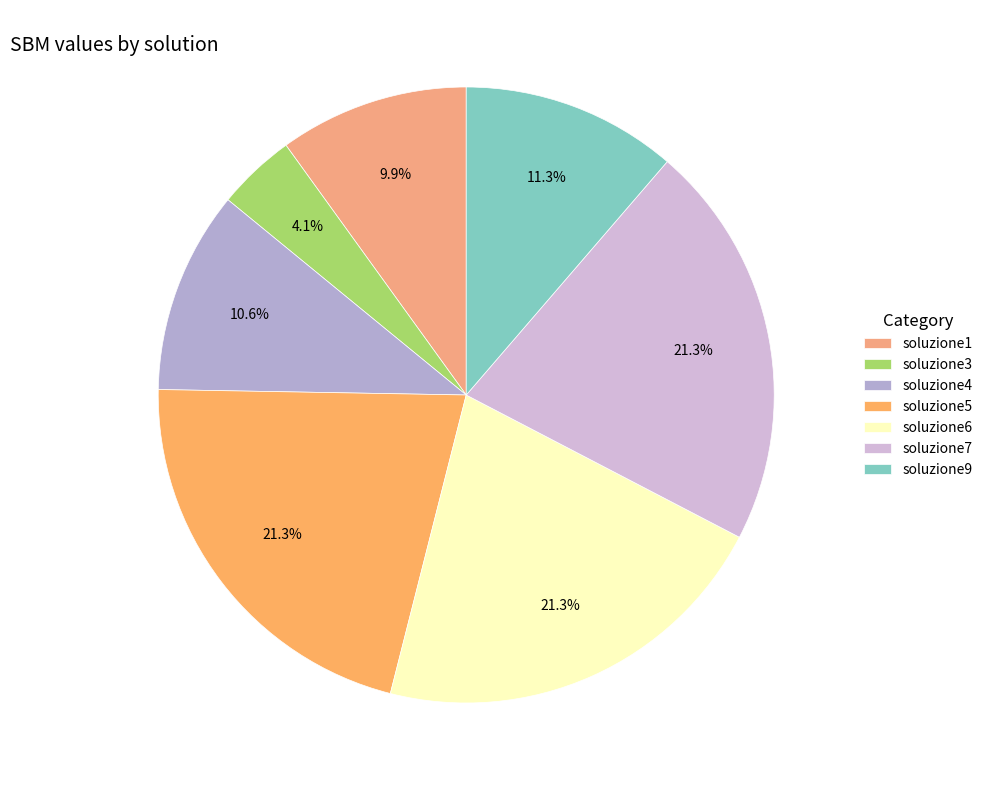

To the nearest percent, what is the average slice percentage?

14%